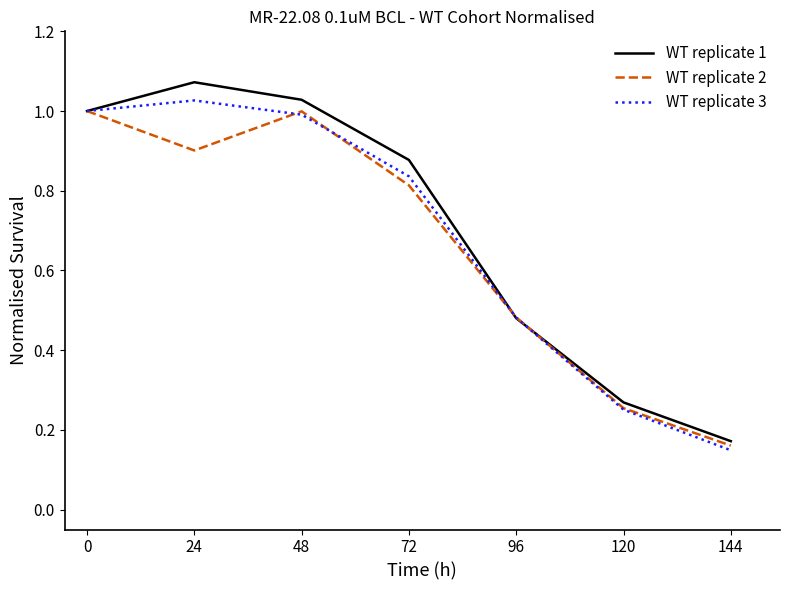

Is it true that WT replicate 2 equals 0.9 at 24?

True